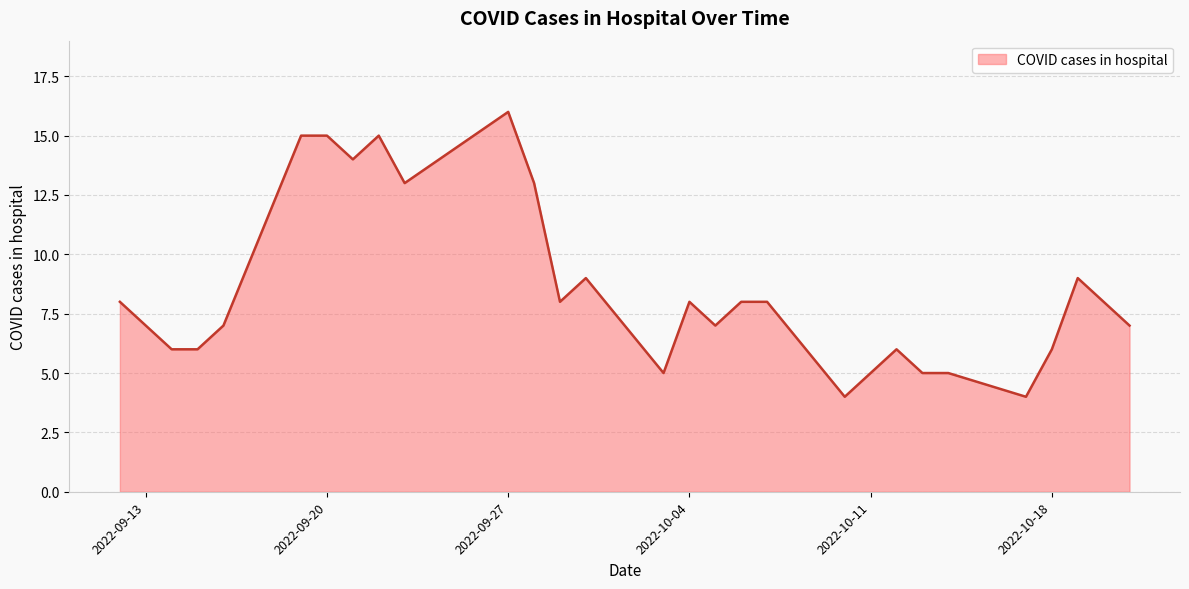

What is the difference between the second highest and second lowest values?

11